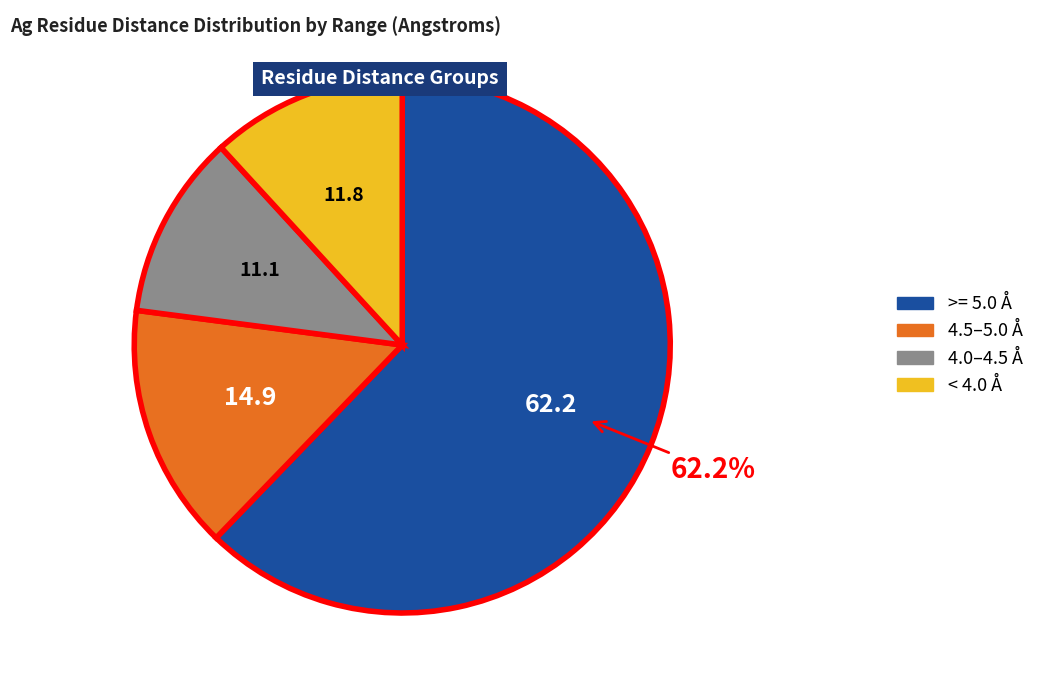

Is there any slice that represents more than half of the pie?

Yes